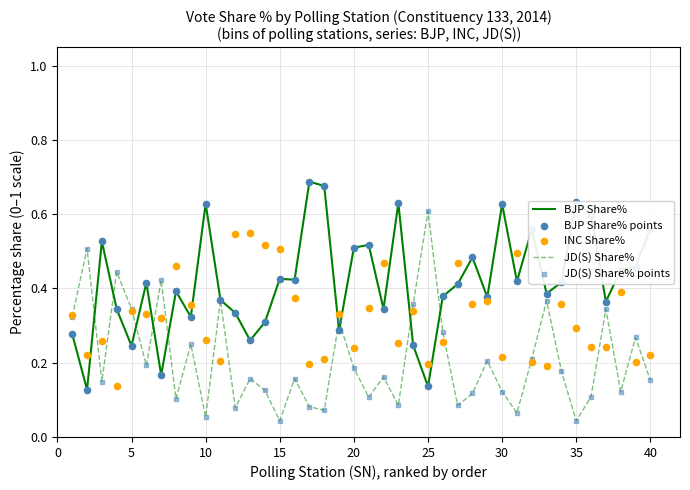

Is the value of BJP Share% at 27 greater than the value of INC Share% at 26?

Yes